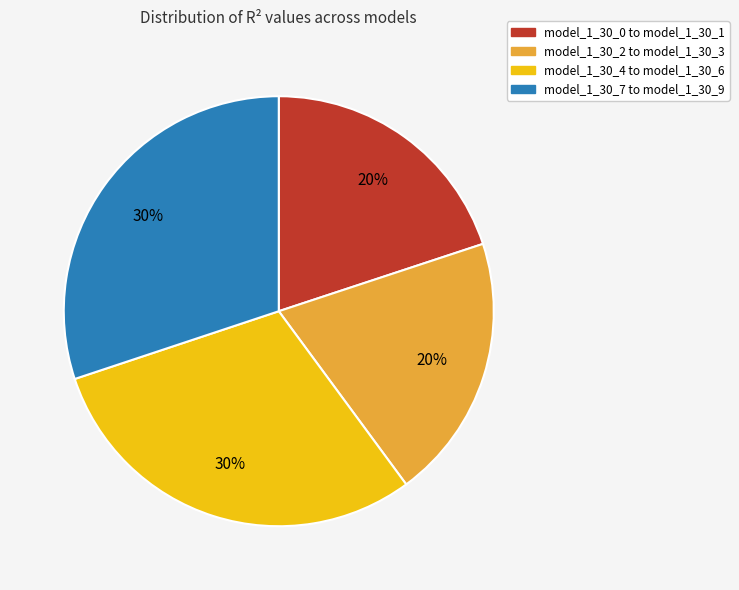

The model_1_30_2 to model_1_30_3 slice represents 13% of the pie. True or false?

False